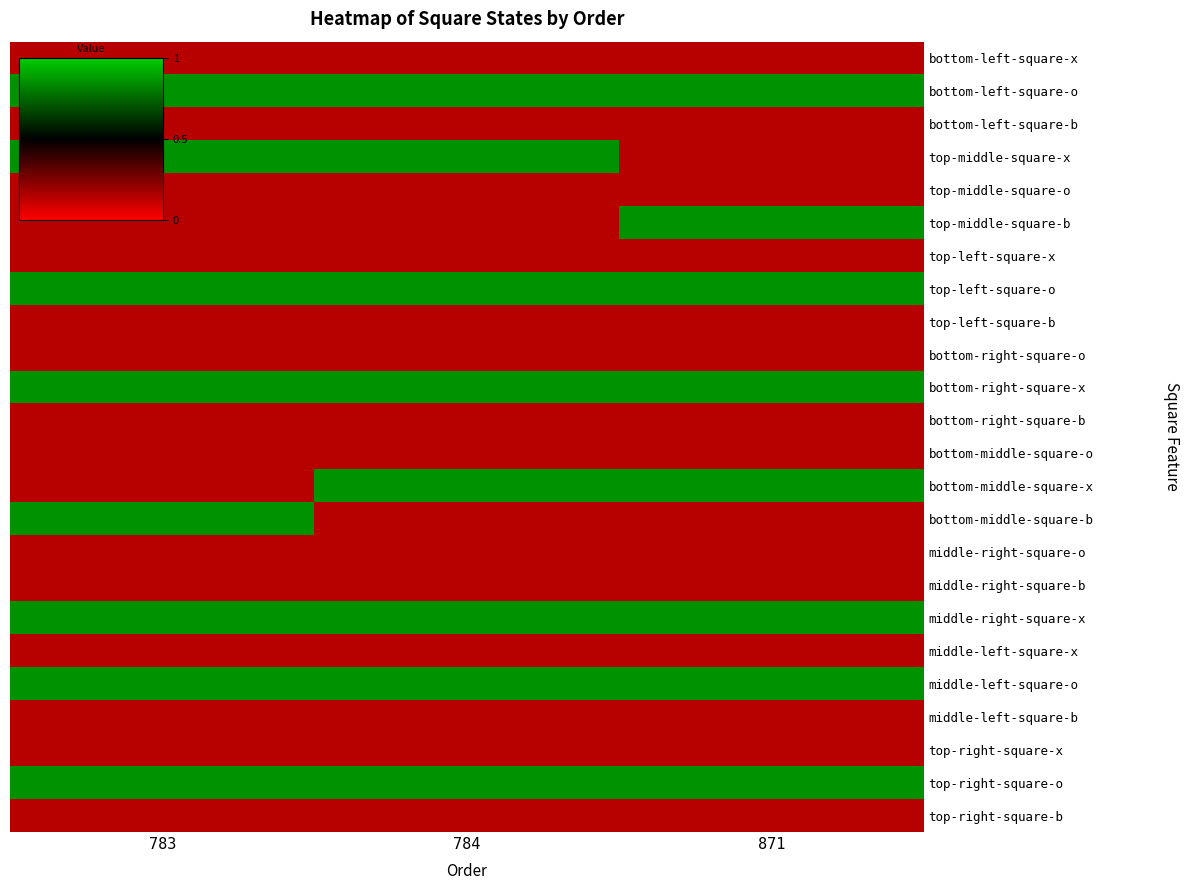

What is the total value across all series at 871?

8